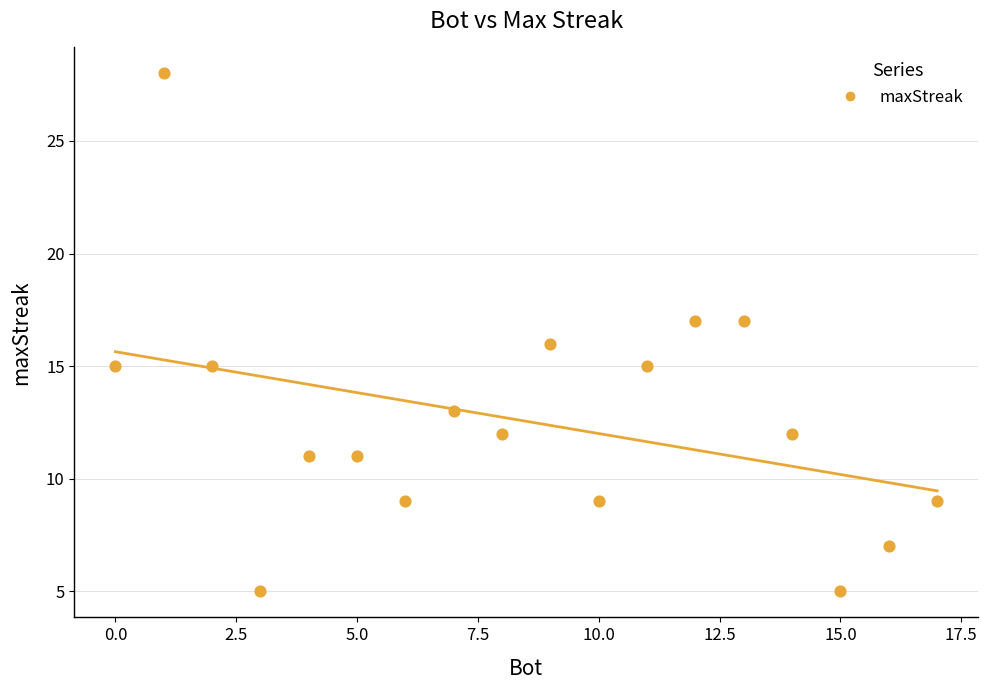

What is the range of X values (max minus min)?

17